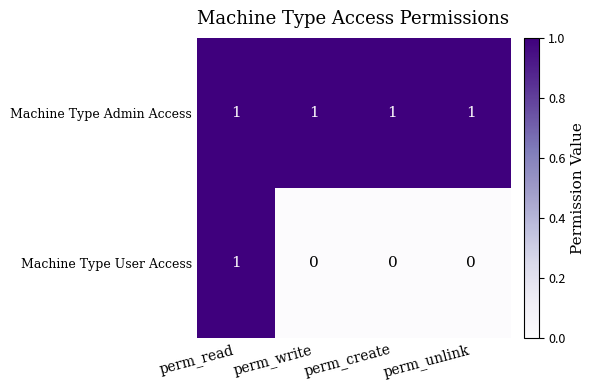

Which series has the widest spread of values?

Machine Type User Access